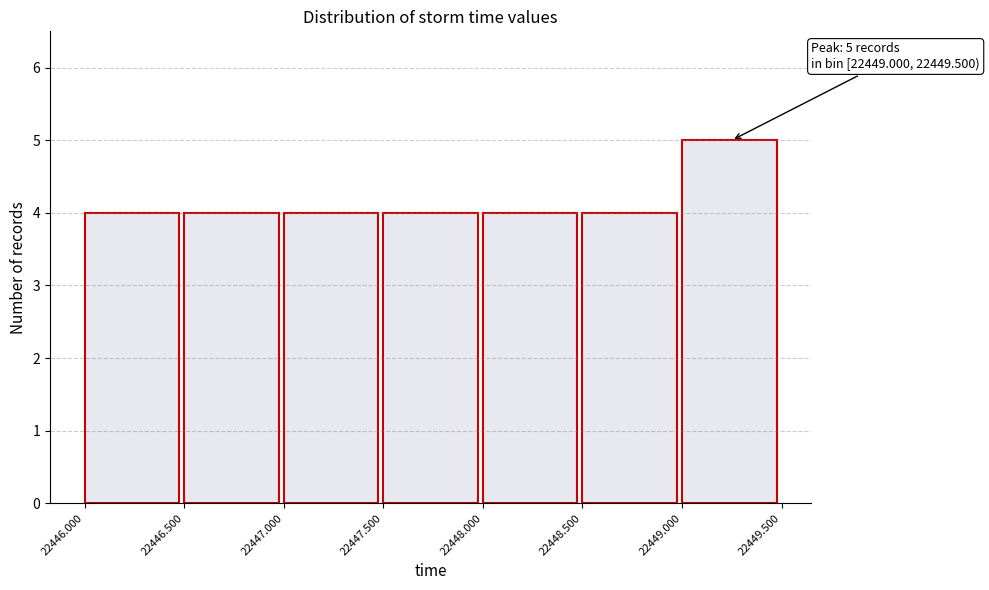

Over which range of the x-axis is the bar tallest?

22449.000 to 22449.500